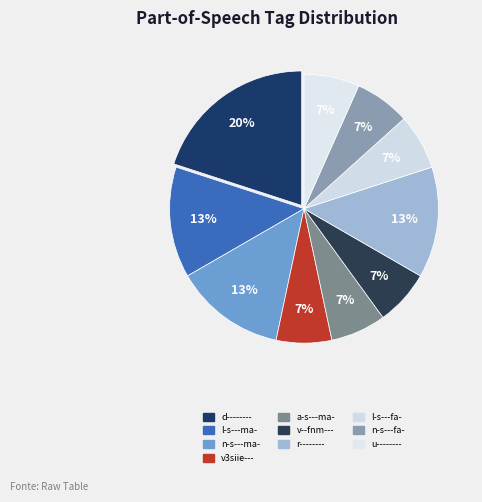

To the nearest percent, what percentage of the pie is v--fnm---?

7%